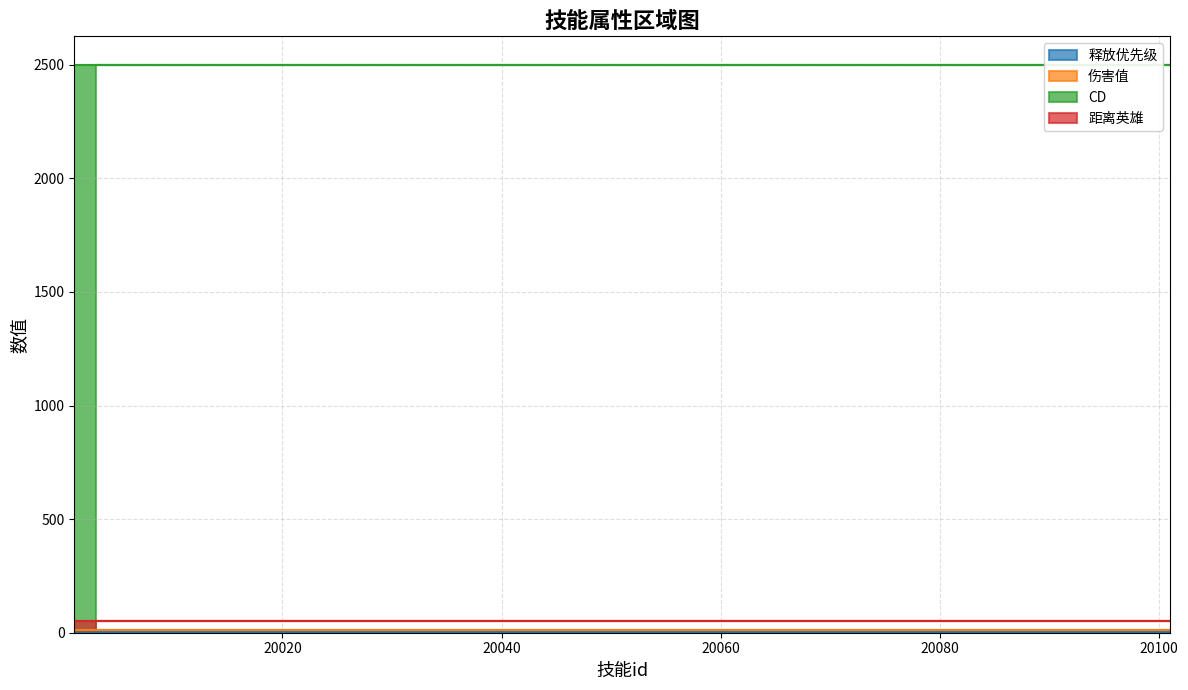

What is the value of the 释放优先级 point at the 3rd from the left?

3